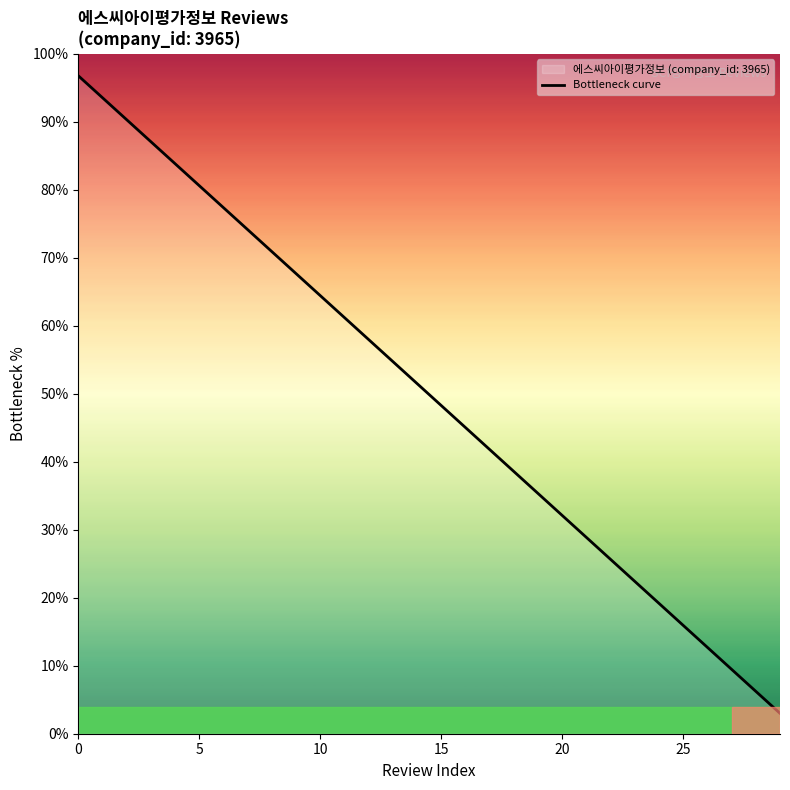

What is the change in value from 0 to 10?

-32.3